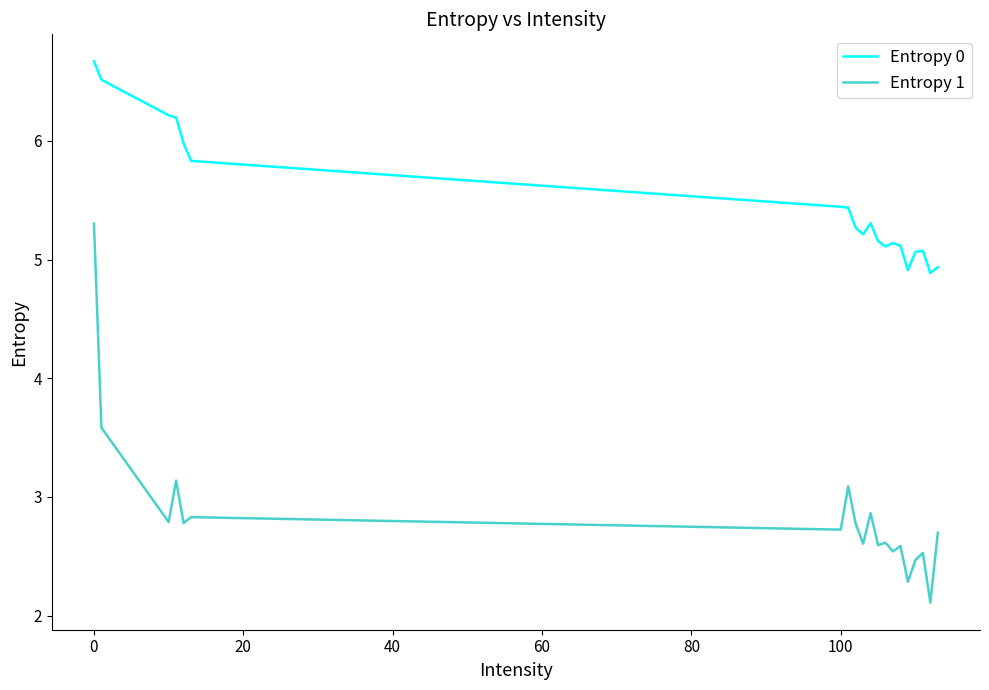

What is the minimum value for Entropy 1?

2.1